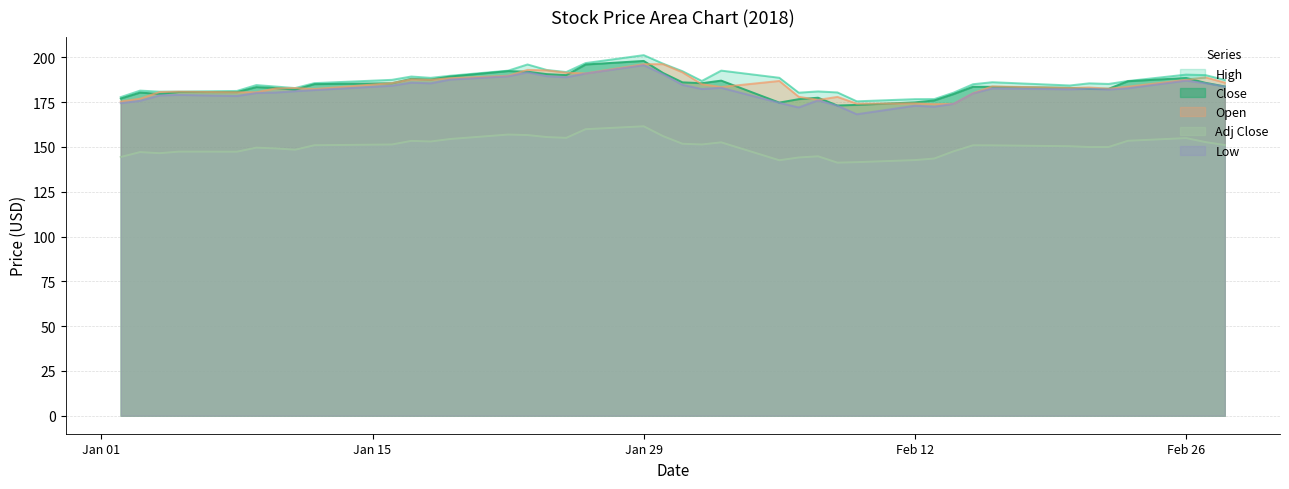

True or false: Adj Close and Low intersect in this chart.

False